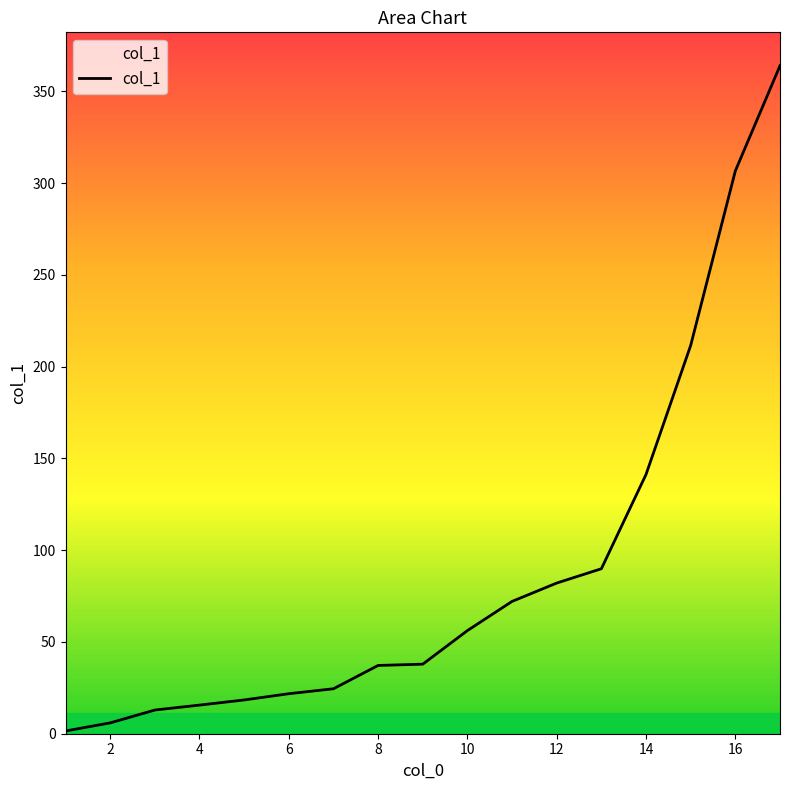

What is the maximum value shown in the chart?

364.0